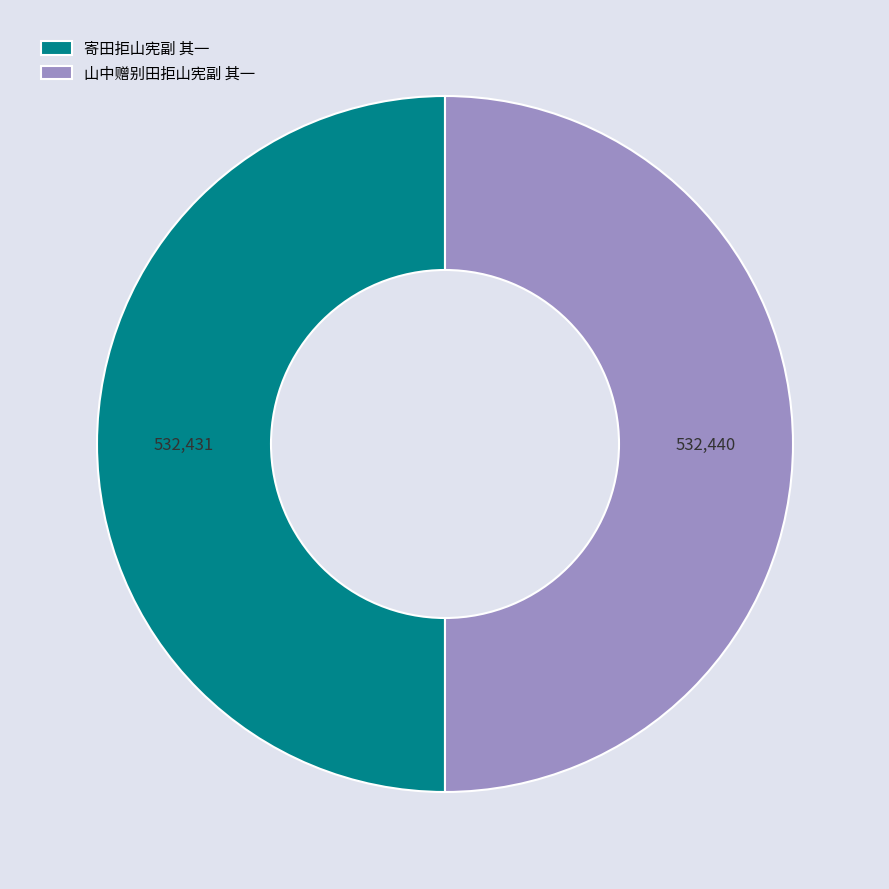

True or false: 山中赠别田拒山宪副 其一 accounts for 50% of the total.

True